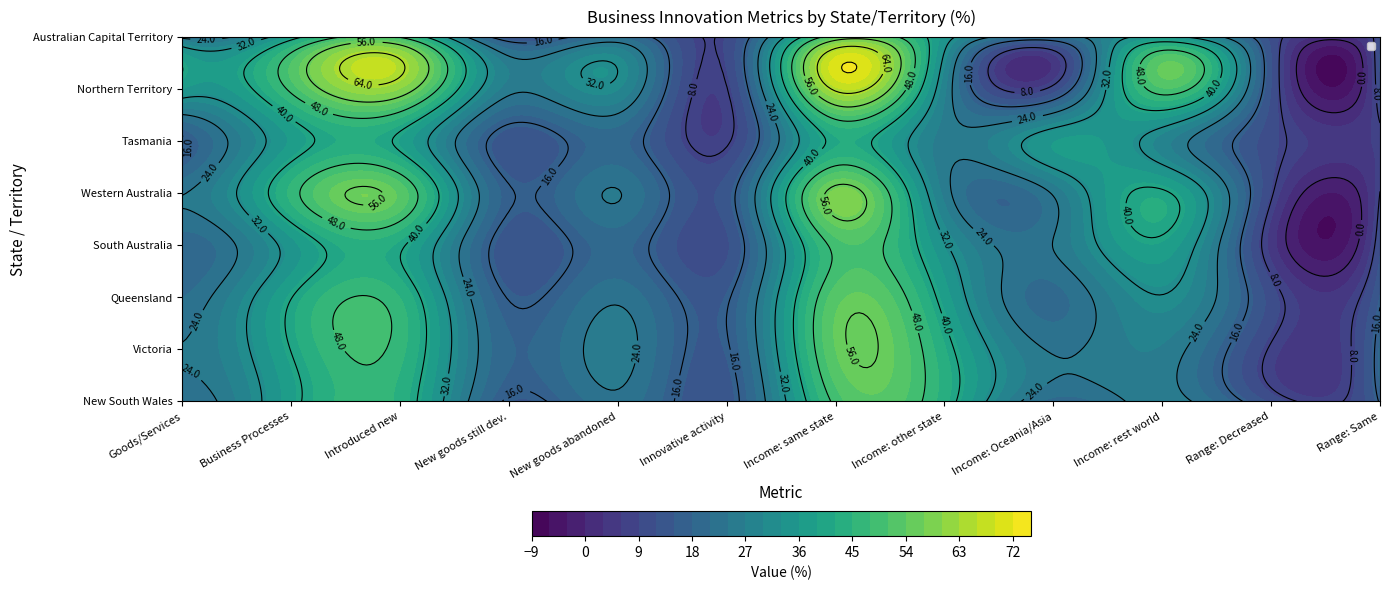

What is the approximate value of Tasmania at 2?

38.7